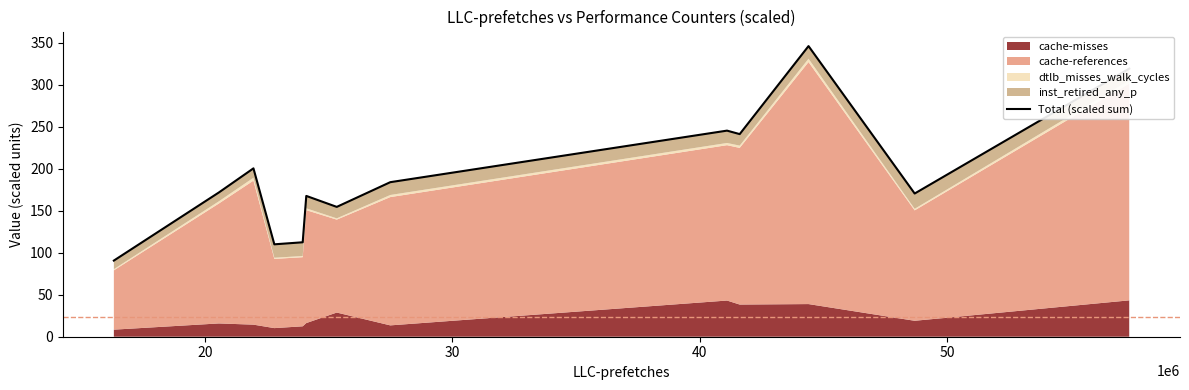

How many lines are shown in the chart?

1